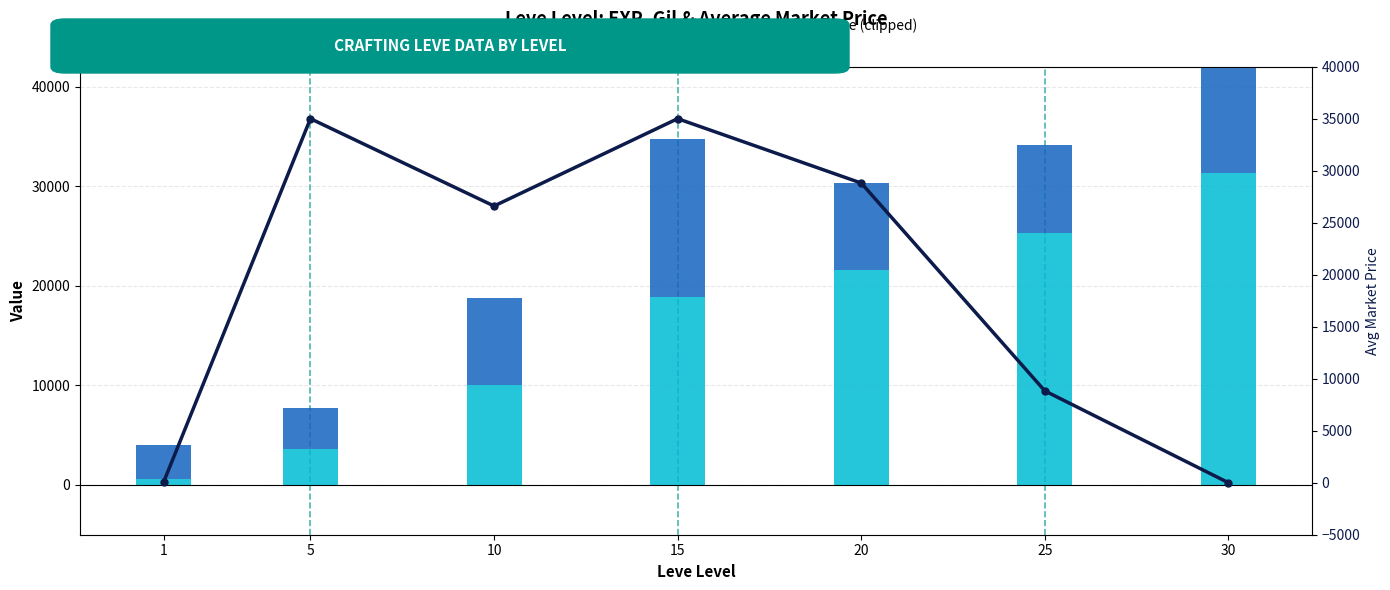

What is the greatest value displayed?

35000.0